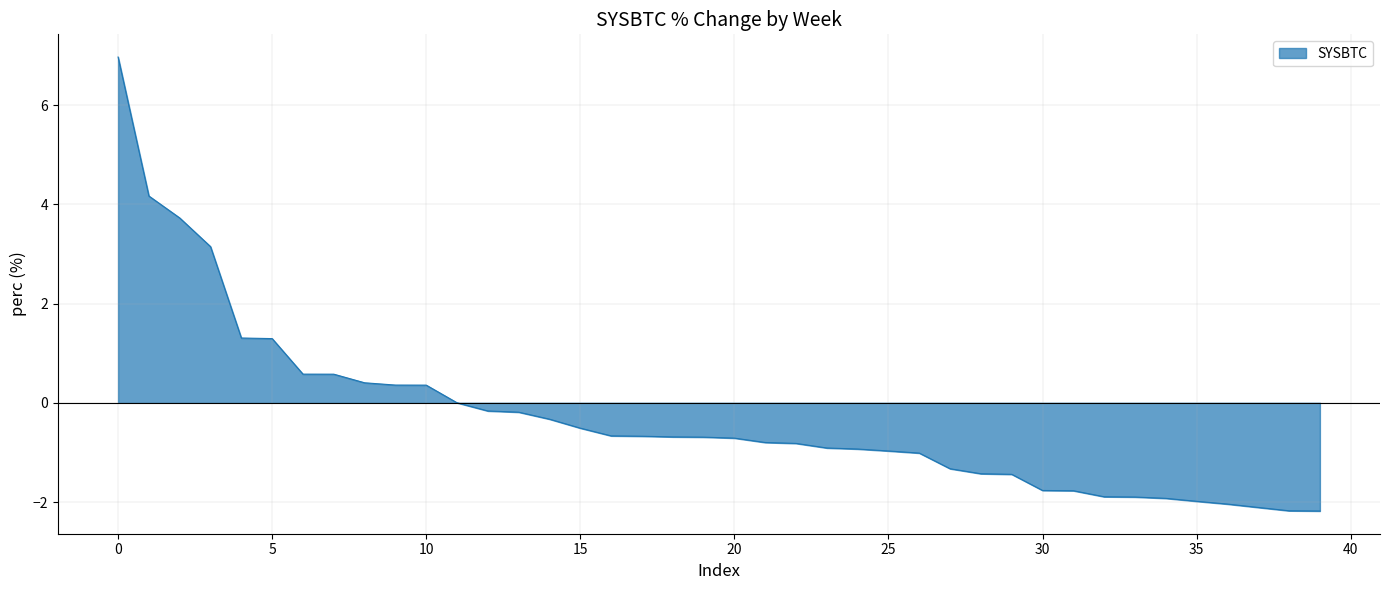

What is the average value?

-0.3